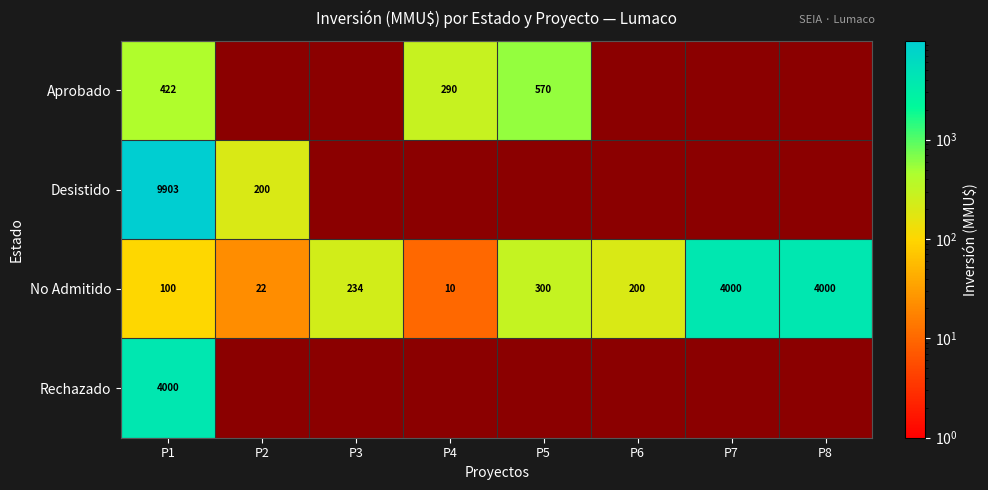

What is the highest value of the No Admitido series?

4000